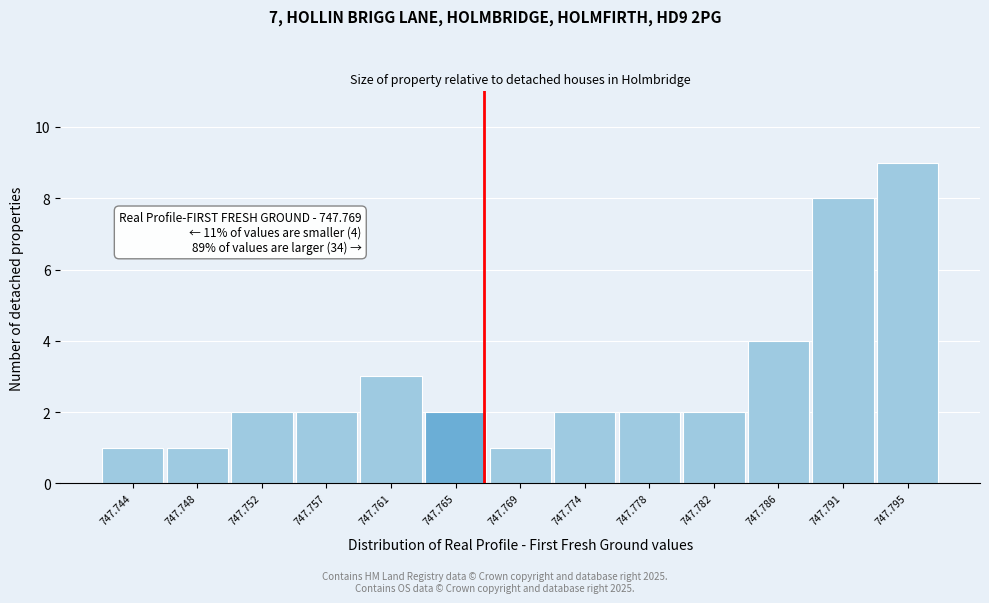

Reading left to right, list all the values displayed in this chart.

747.744=1	747.748=1	747.752=2	747.757=2	747.761=3	747.765=2	747.769=1	747.774=2	747.778=2	747.782=2	747.786=4	747.791=8	747.795=9